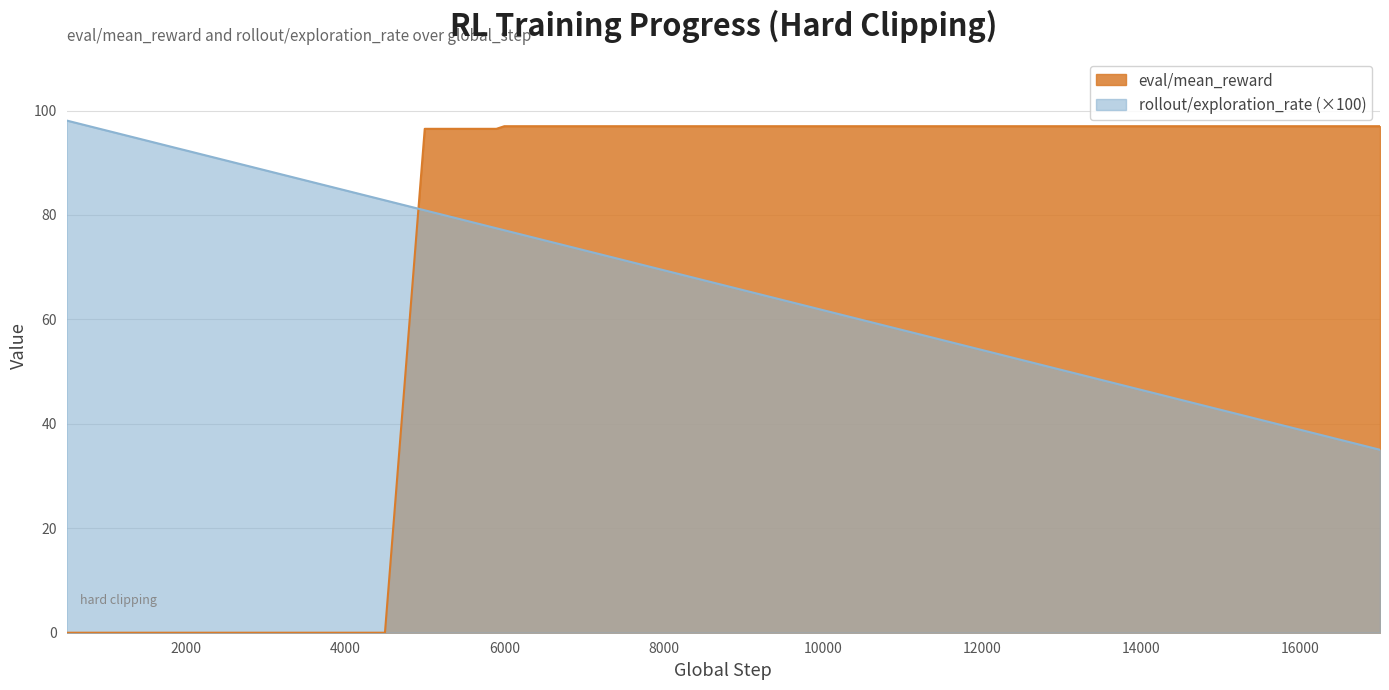

Which series has the largest range (max minus min)?

eval/mean_reward